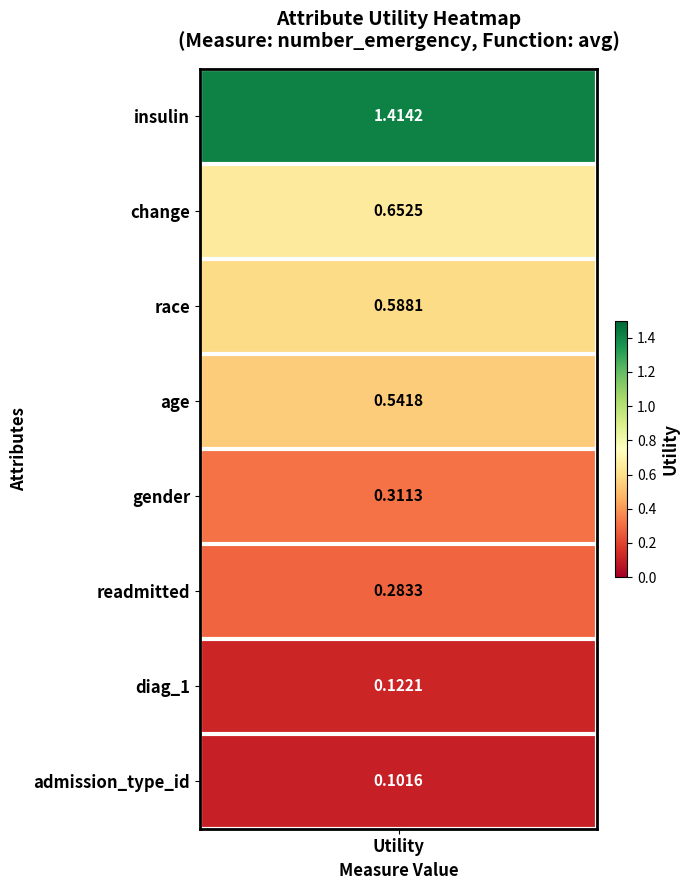

Reading right to left, list all the values displayed in this chart.

0.1	0.1	0.3	0.3	0.5	0.6	0.7	1.4